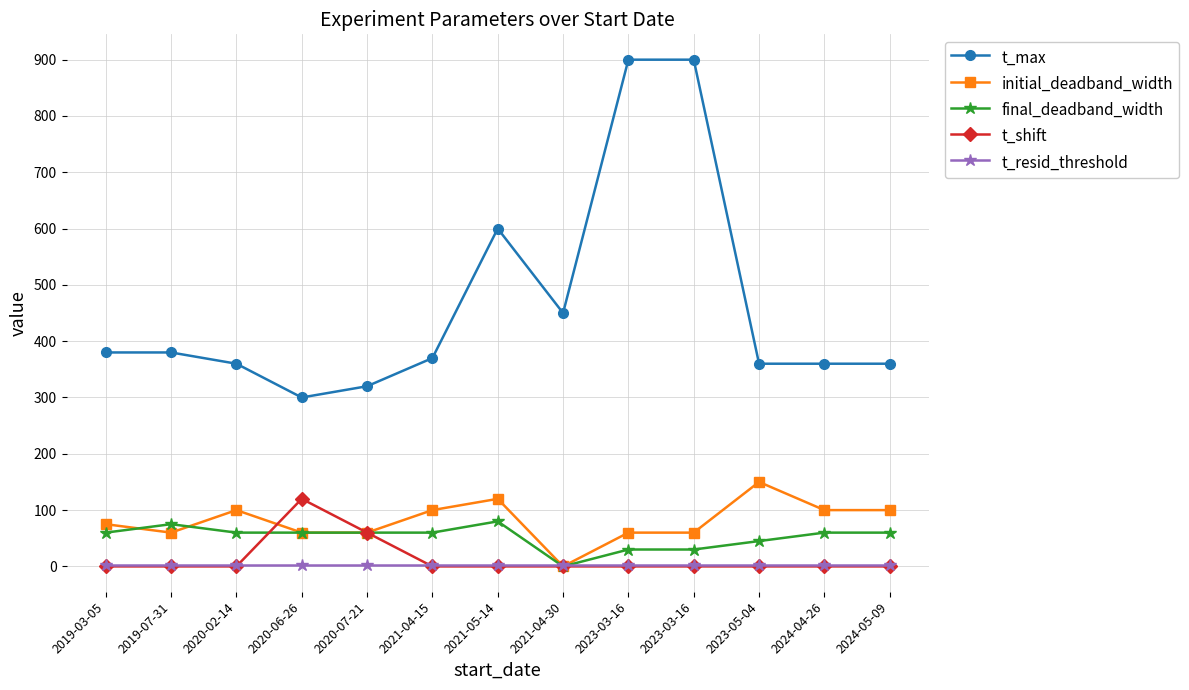

How many distinct data groups are displayed?

5